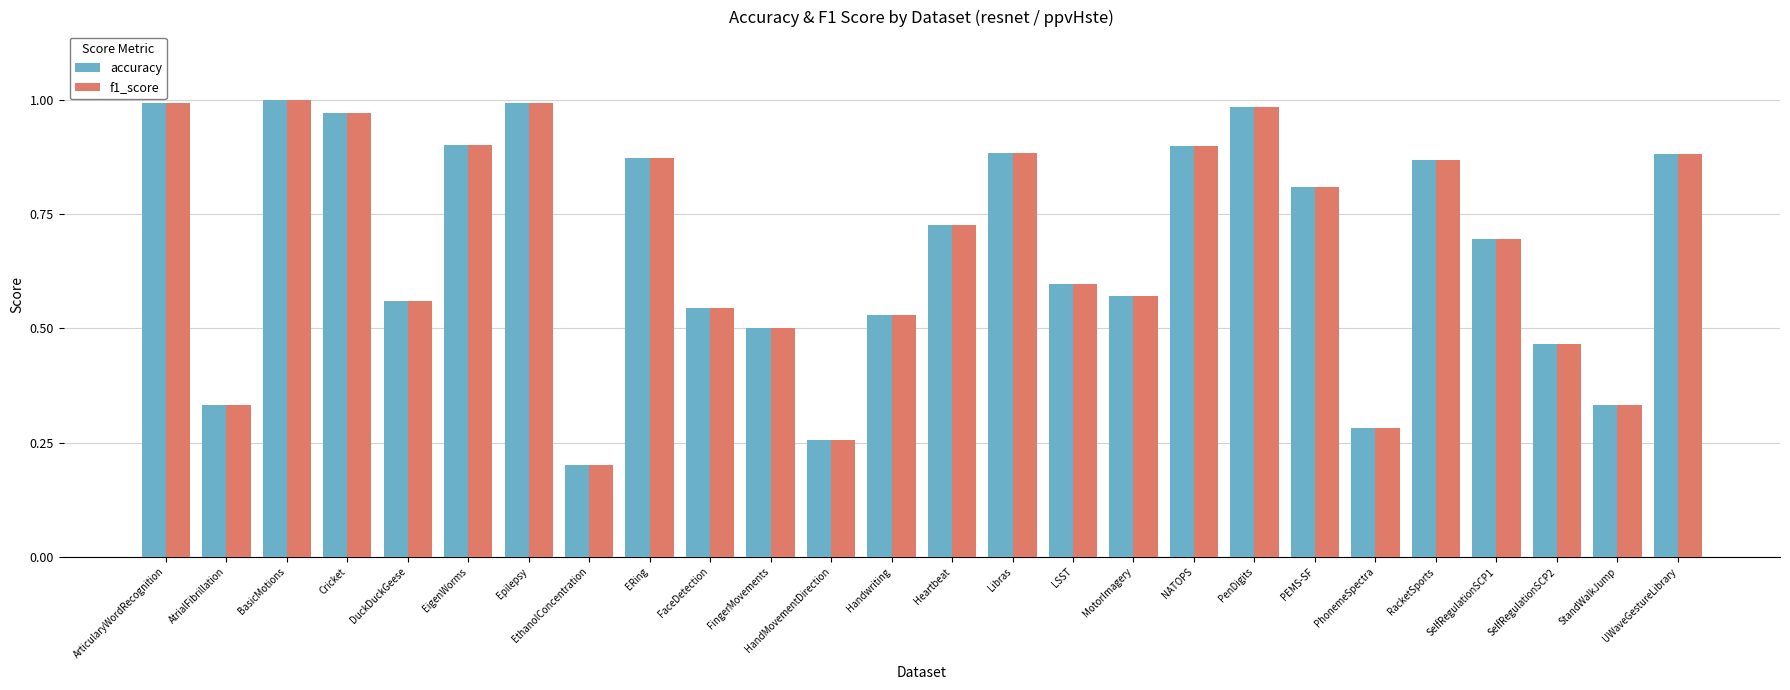

What is the label of the 20th bar from the right?

Epilepsy